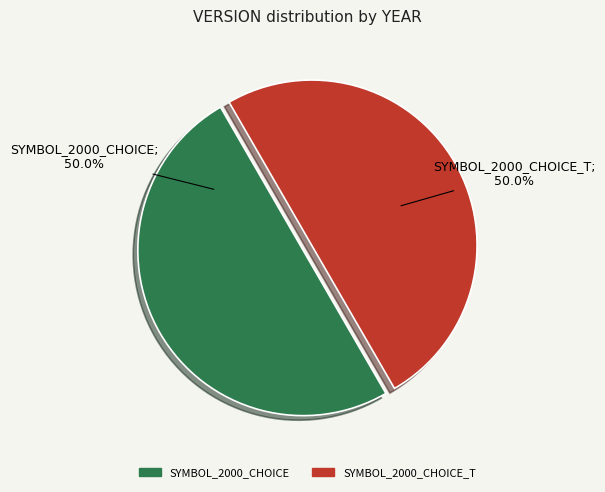

The SYMBOL_2000_CHOICE_T slice represents 37% of the pie. True or false?

False